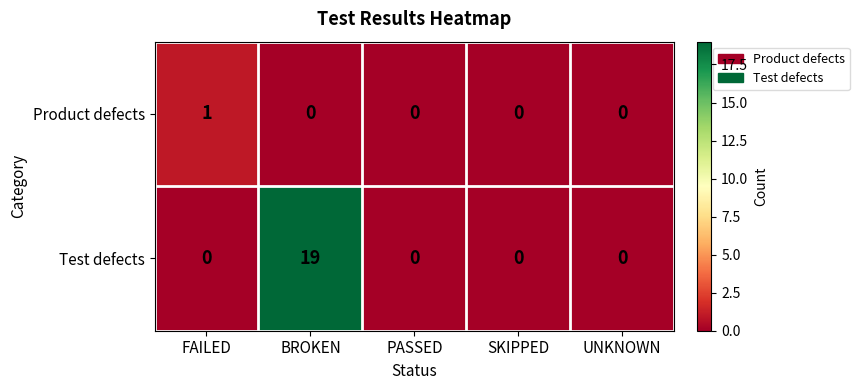

Count the Product defects values in the range 0 to 1.

5